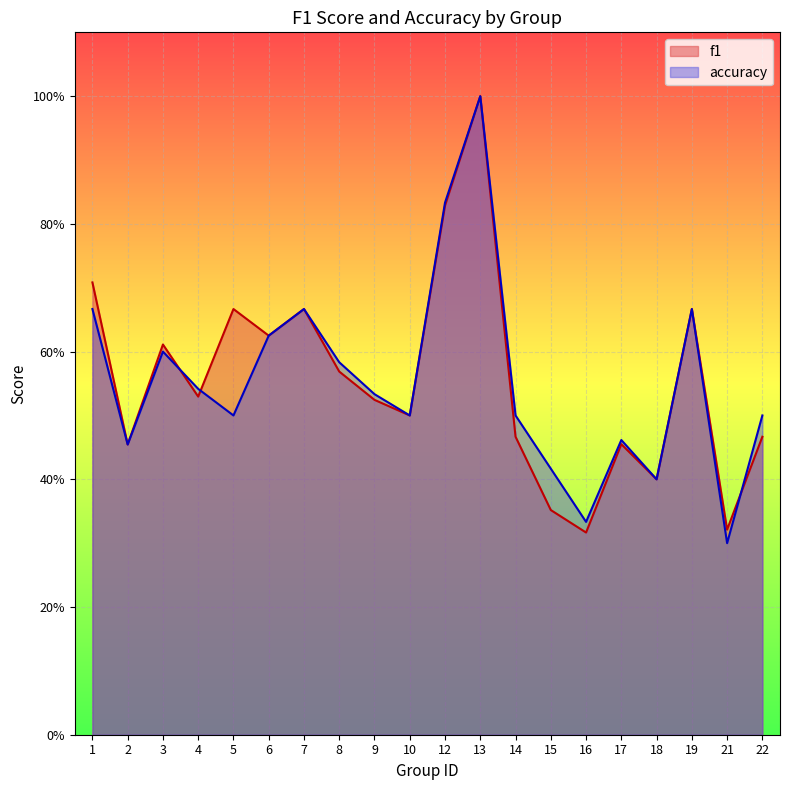

Reading right to left, transcribe all the data shown in this chart.

f1: 0.5	0.3	0.7	0.4	0.5	0.3	0.4	0.5	1.0	0.8	0.5	0.5	0.6	0.7	0.6	0.7	0.5	0.6	0.5	0.7
accuracy: 0.5	0.3	0.7	0.4	0.5	0.3	0.4	0.5	1.0	0.8	0.5	0.5	0.6	0.7	0.6	0.5	0.5	0.6	0.5	0.7